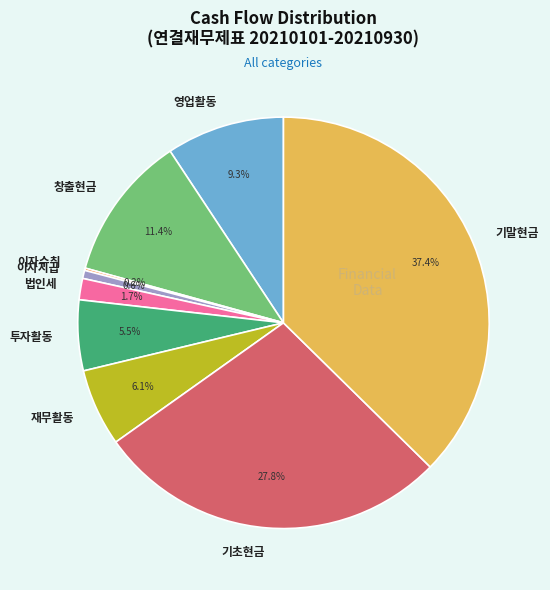

What is the largest slice in the pie chart?

기말현금